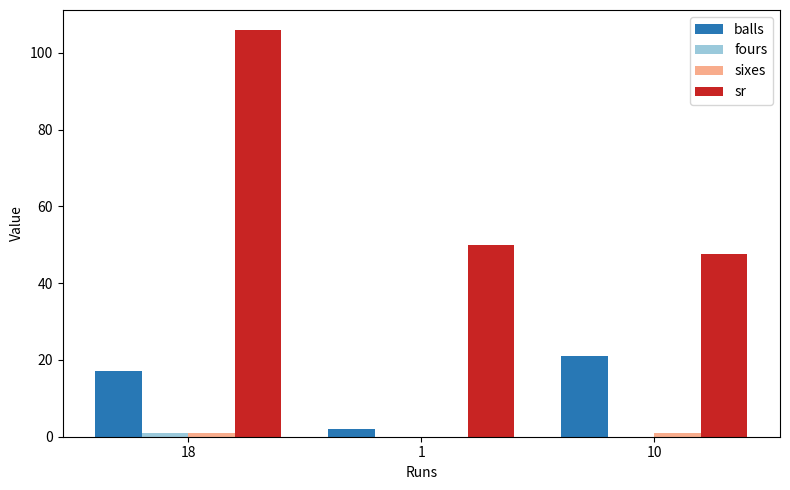

Are the bars horizontal?

No